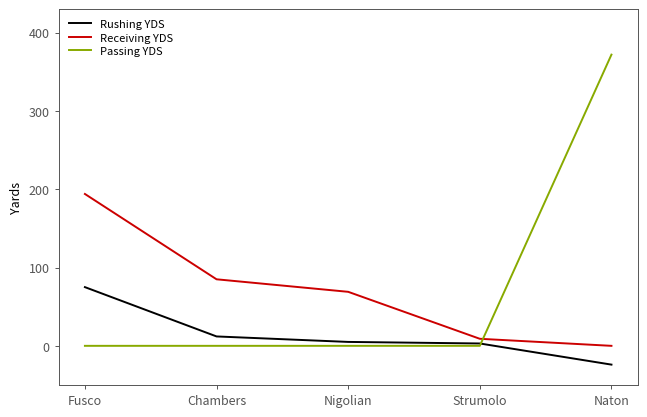

Reading left to right, transcribe all the data shown in this chart.

Rushing YDS: Fusco=75	Chambers=12	Nigolian=5	Strumolo=3	Naton=-24
Receiving YDS: Fusco=194	Chambers=85	Nigolian=69	Strumolo=9	Naton=0
Passing YDS: Fusco=0	Chambers=0	Nigolian=0	Strumolo=0	Naton=372